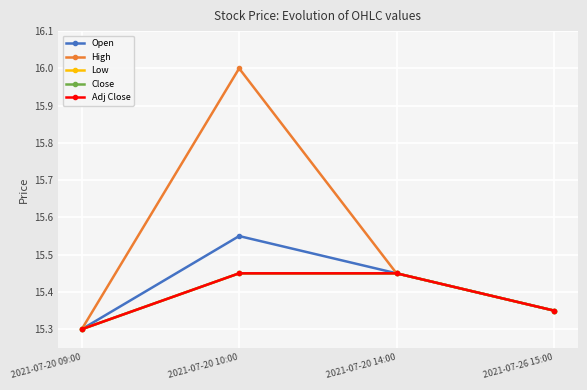

Does the chart have visible grid lines?

Yes